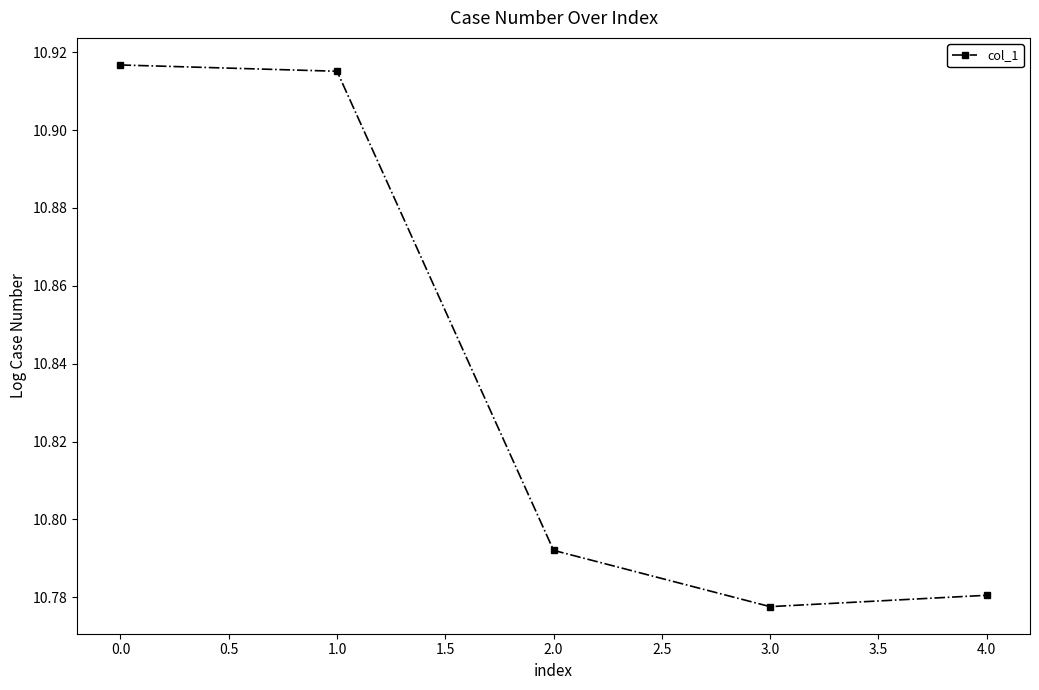

How many lines are shown in the chart?

1